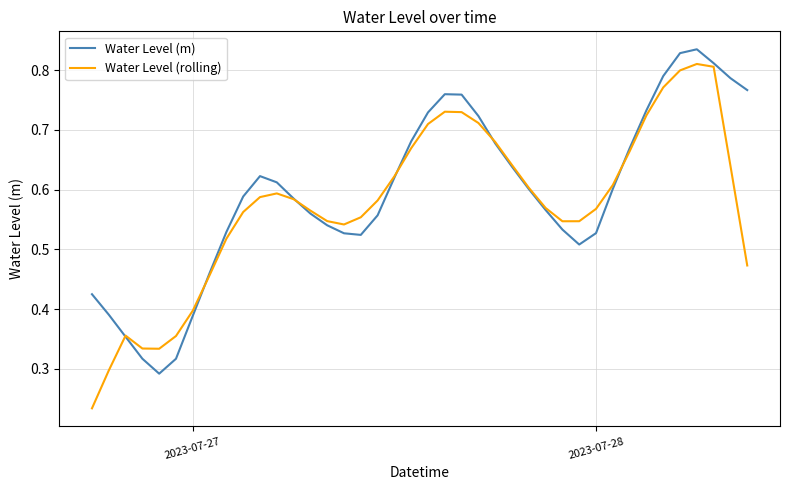

Is it true that Water Level (m) equals 0.2 at 2023-07-28?

False